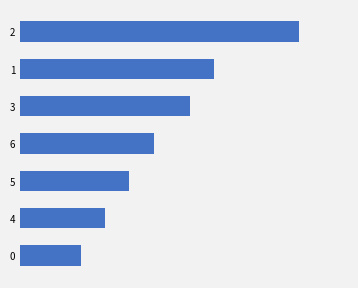

Does the chart contain any negative values?

No